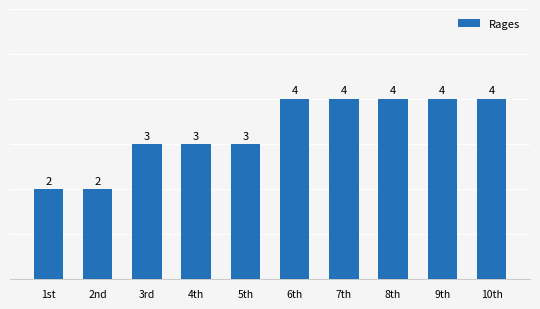

Reading left to right, list all the values displayed in this chart.

1st=2	2nd=2	3rd=3	4th=3	5th=3	6th=4	7th=4	8th=4	9th=4	10th=4